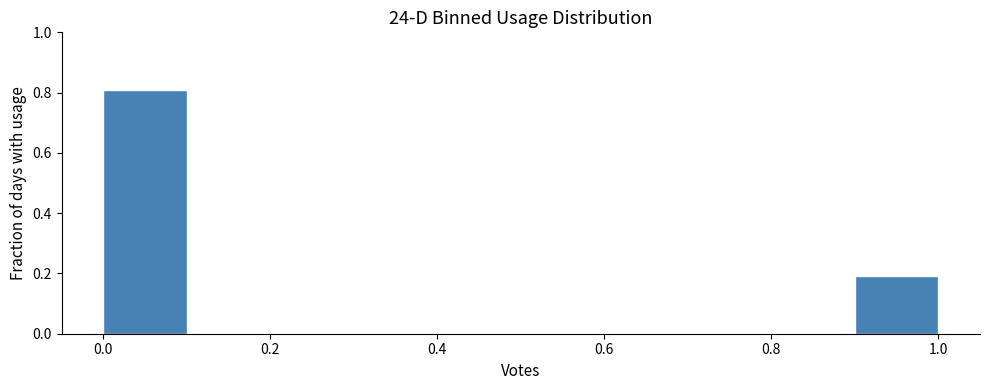

Which range on the x-axis has the tallest bar?

0.0 to 0.1